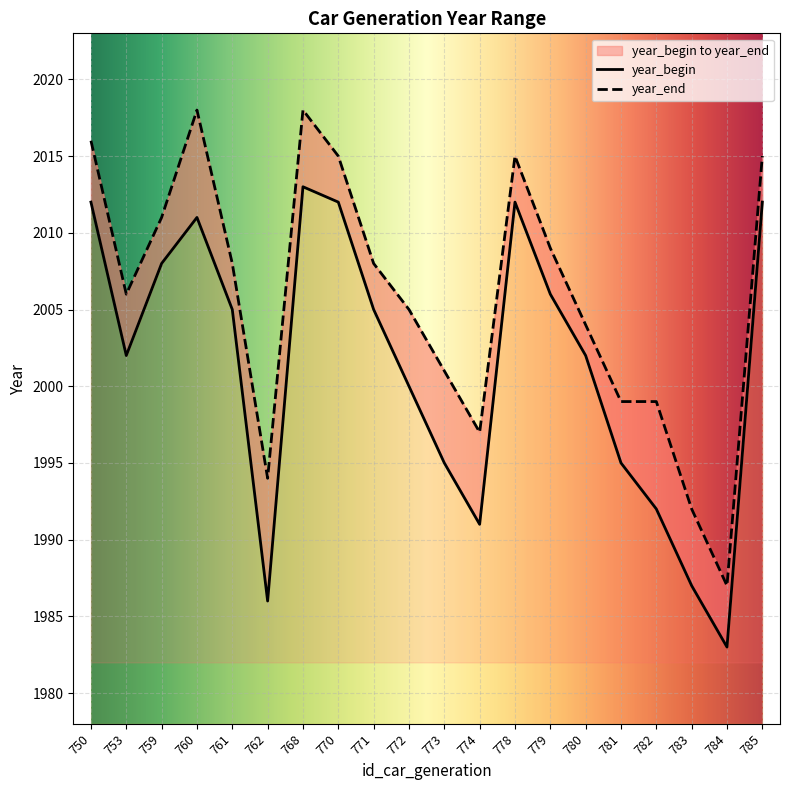

The value of year_begin at 782 is 2788. True or false?

False